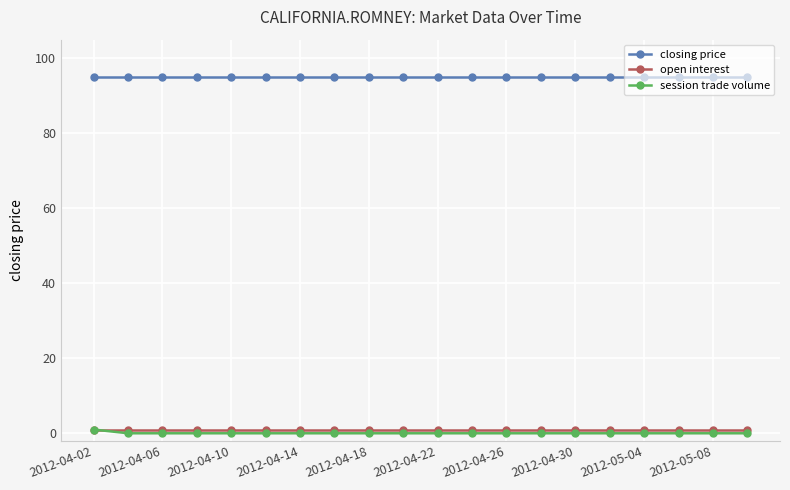

What are all the series names shown in the legend?

closing price, open interest, session trade volume